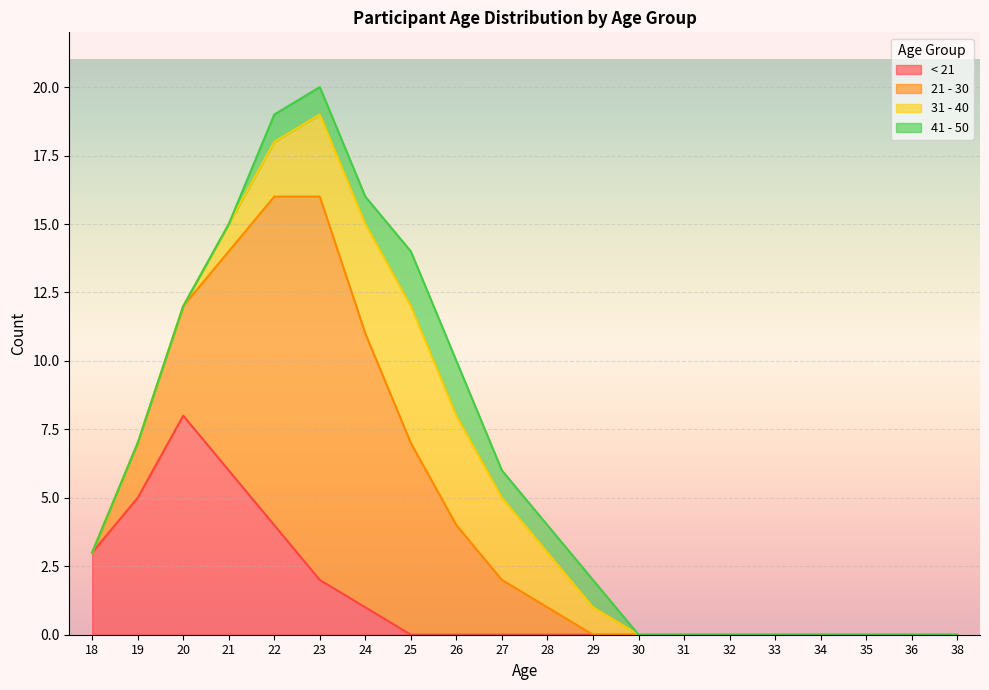

What is the difference between the highest and lowest values at 26?

4